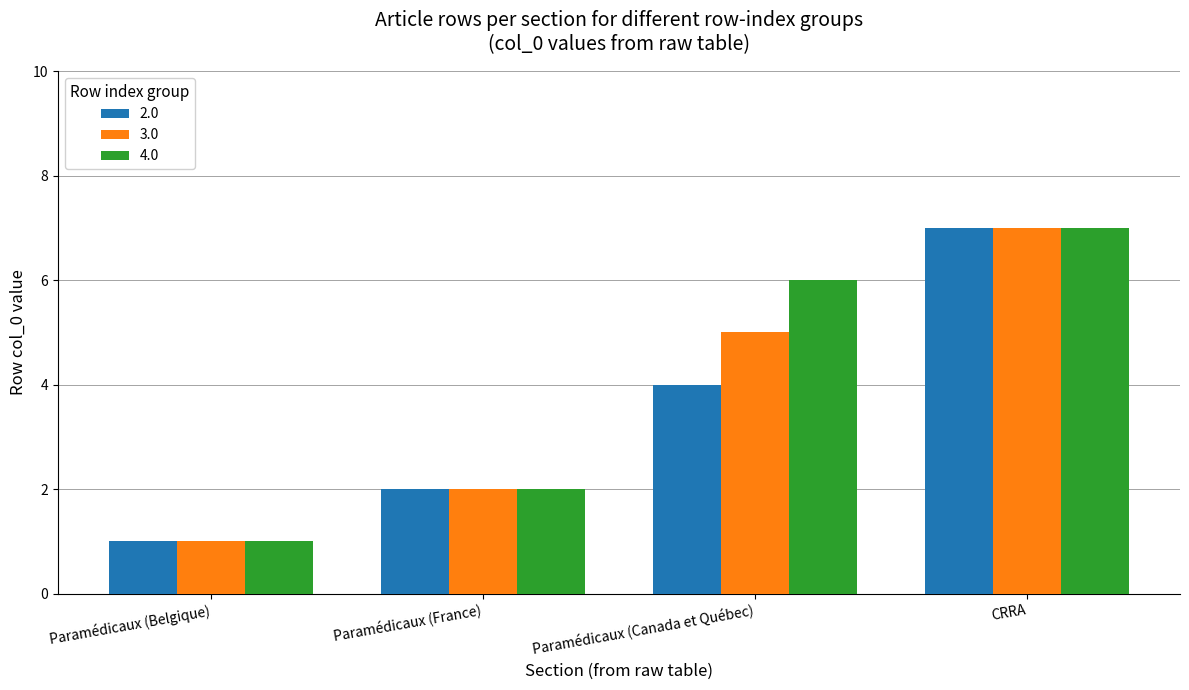

Which category has the highest value across all series?

CRRA